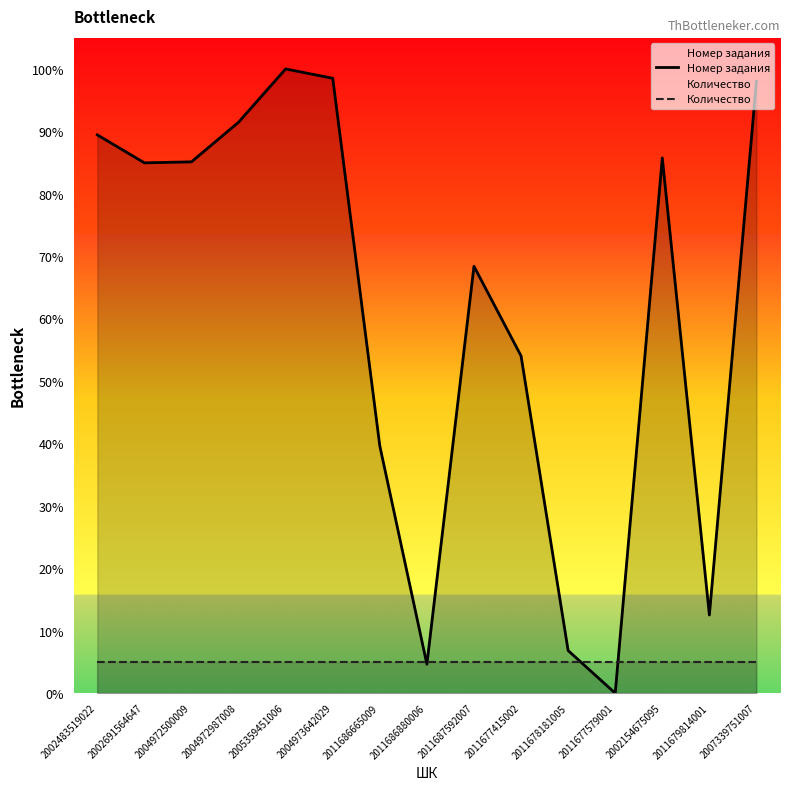

In Номер задания, how many points are higher than both neighbors (excluding endpoints)?

3